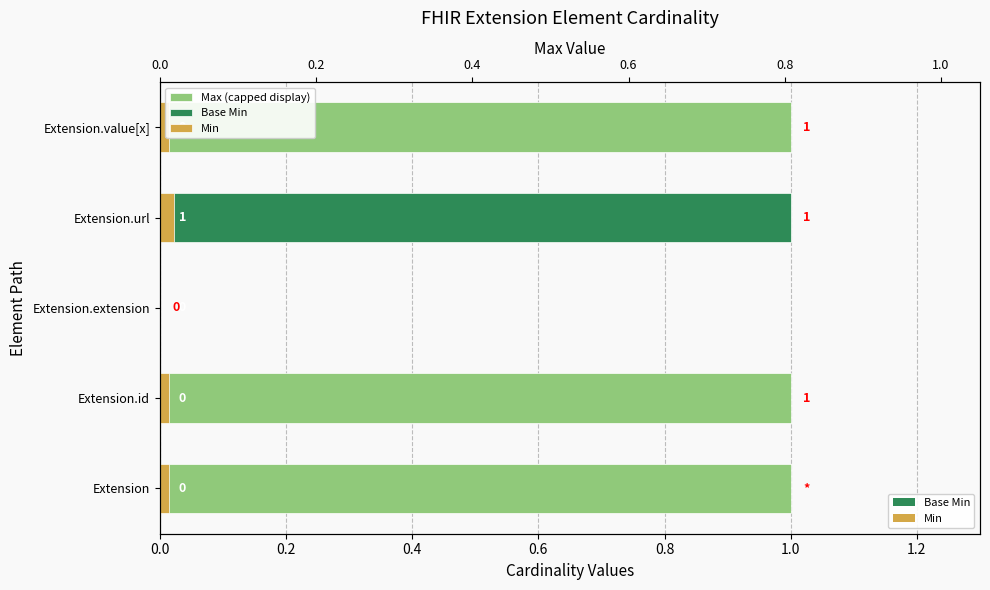

Reading left to right, list all the values displayed in this chart.

Max (capped display): 1.0	1.0	0.0	1.0	1.0
Base Min: 0.0	0.0	0.0	1.0	0.0
Min: 0.0	0.0	0.0	0.0	0.0